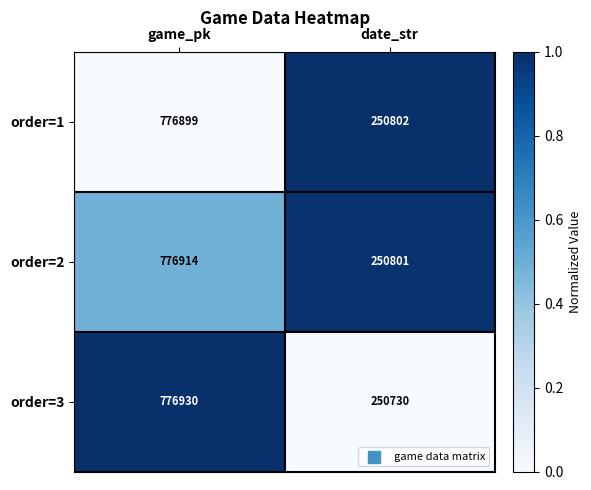

What is the spread (max minus min) of values at date_str?

72